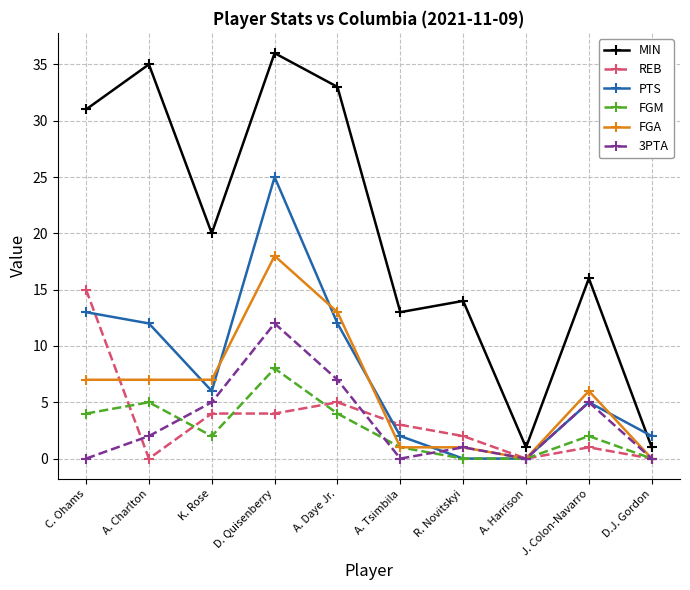

Count the number of data series in this chart.

6